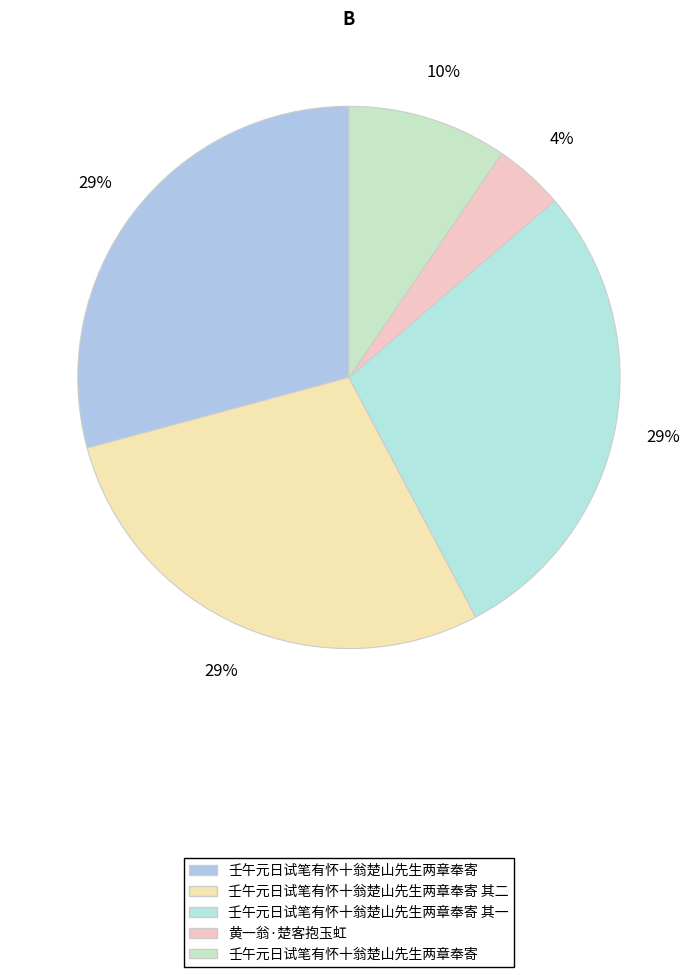

What is the smallest slice in the pie chart?

黄一翁·楚客抱玉虹